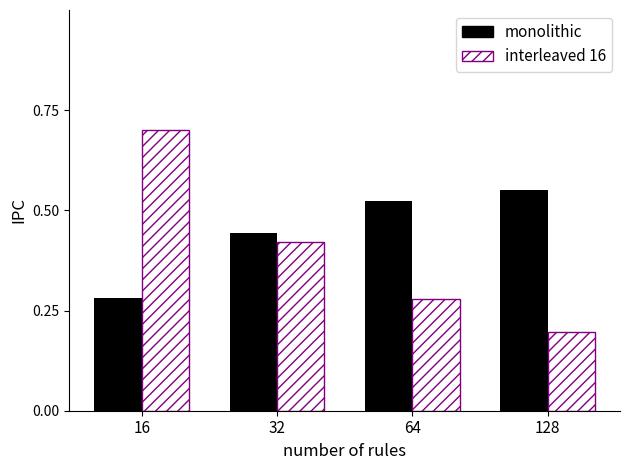

Rank the series by their average value, from lowest to highest.

interleaved 16, monolithic